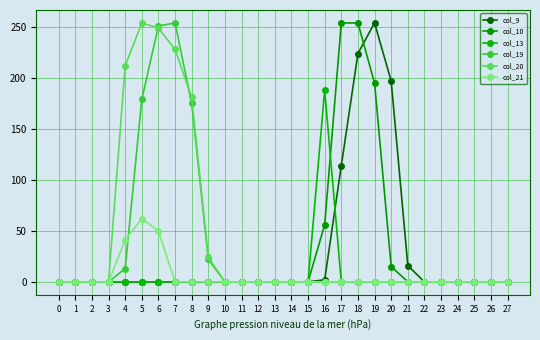

Between 6 and 18, which series saw the biggest shift?

col_10